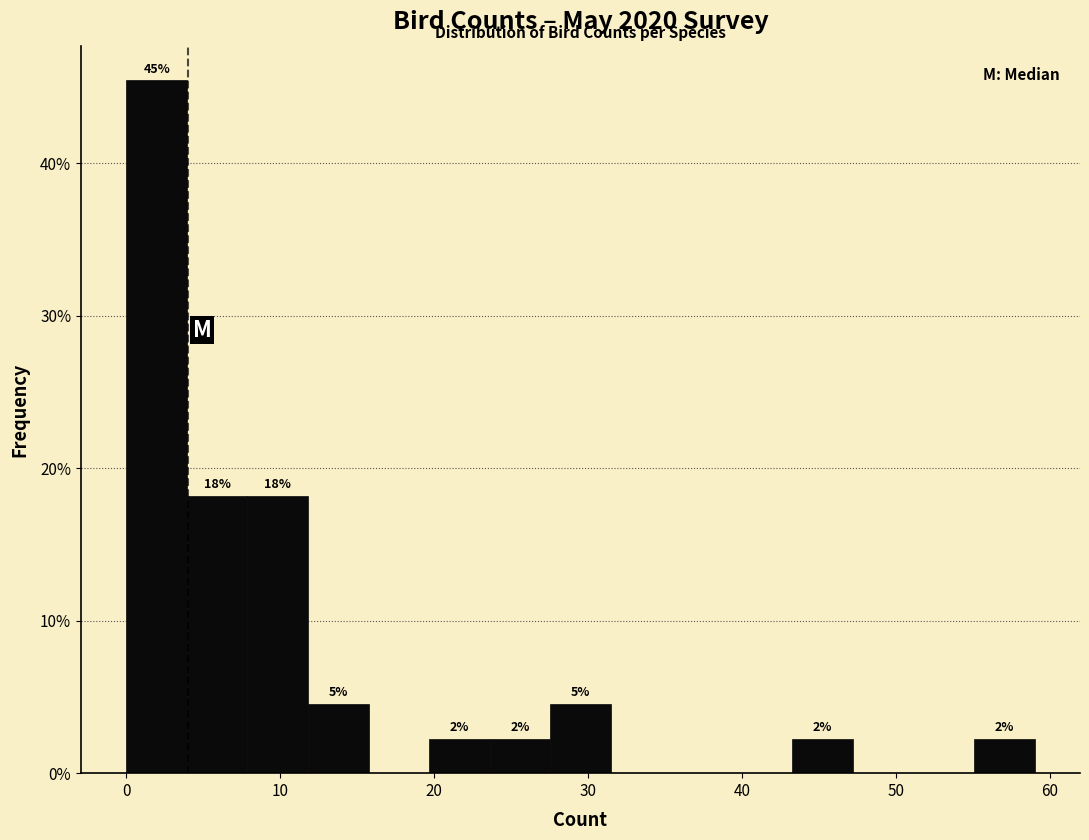

Read against the x-axis, roughly where is the centre of the tallest bar?

2